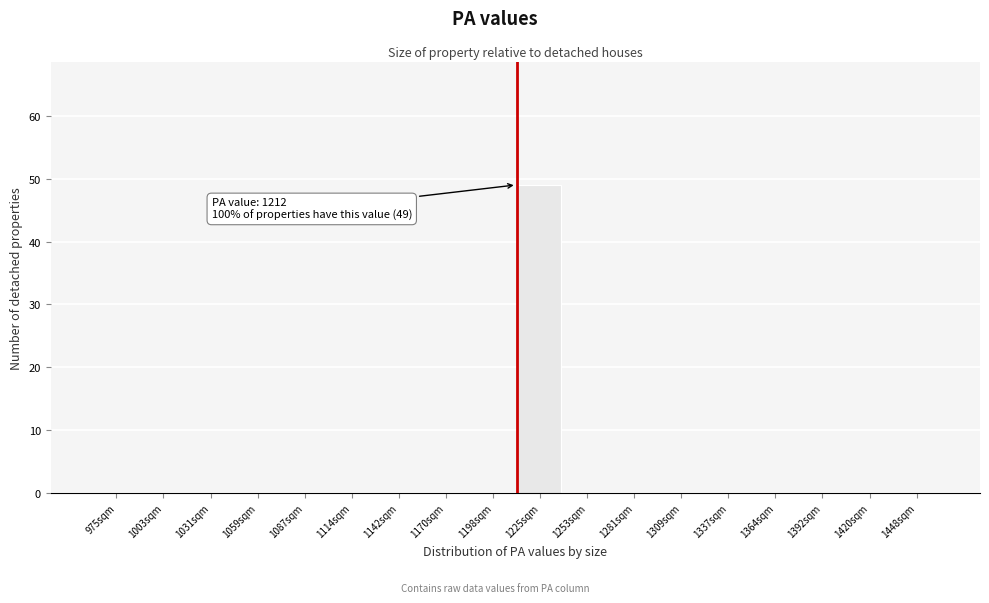

Over which range of the x-axis is the bar tallest?

1210 to 1240